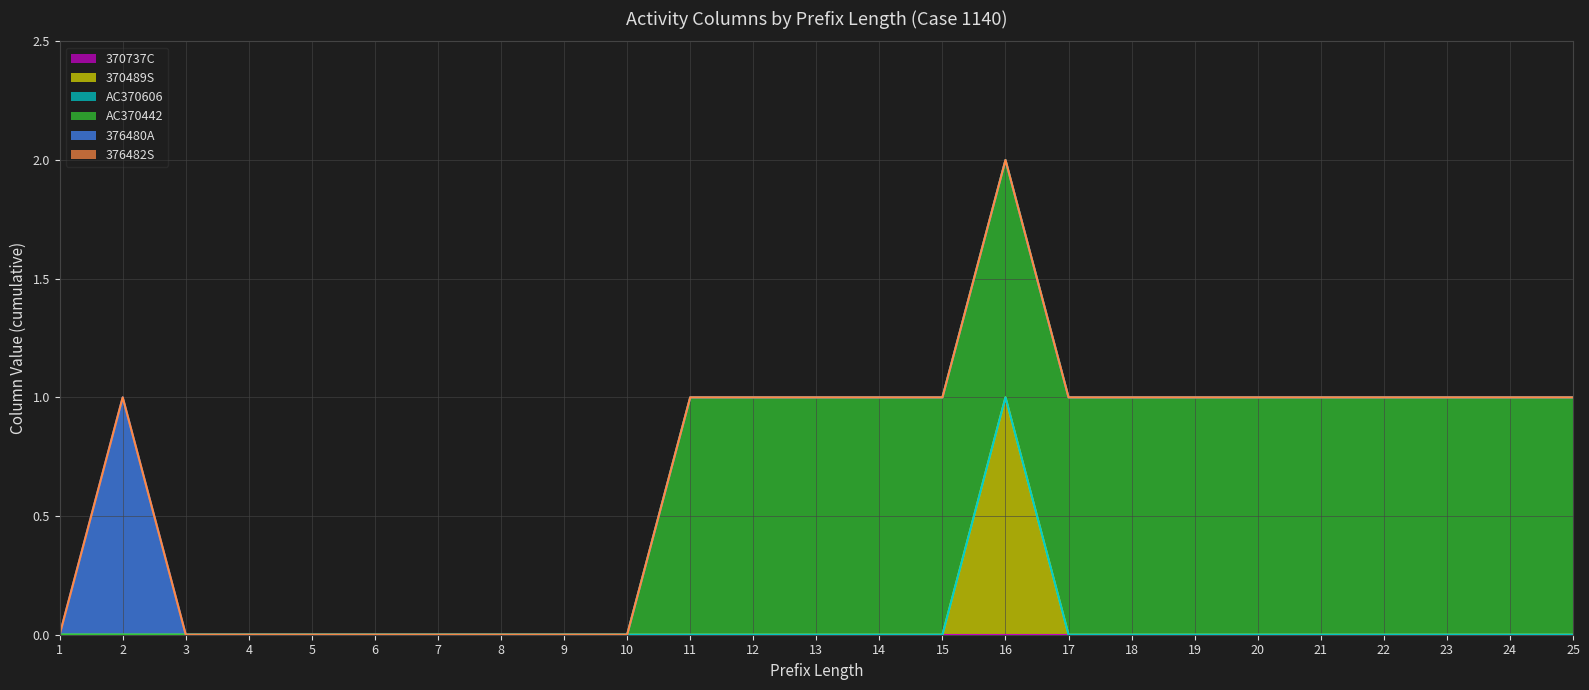

Rank the series at 1 from lowest to highest value.

370737C, 370489S, AC370606, AC370442, 376480A, 376482S